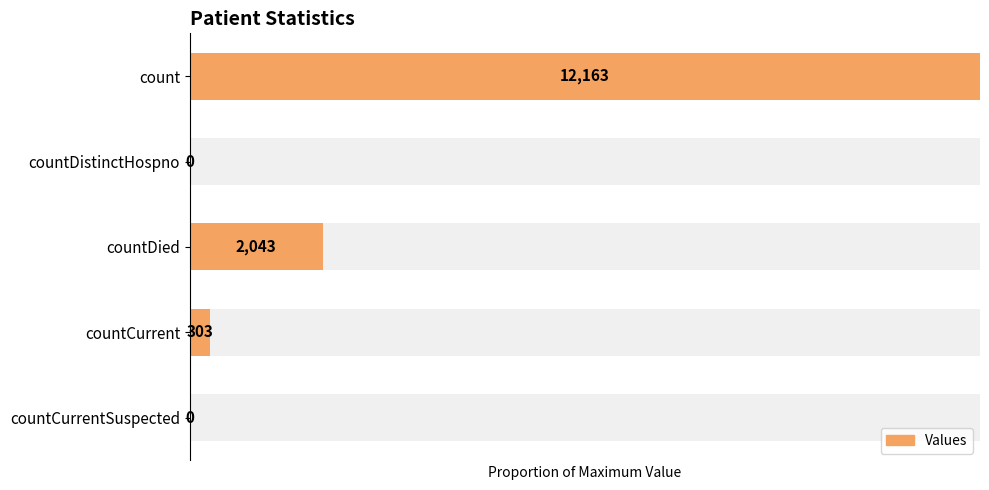

What is the change in value from count to countDied?

-0.8